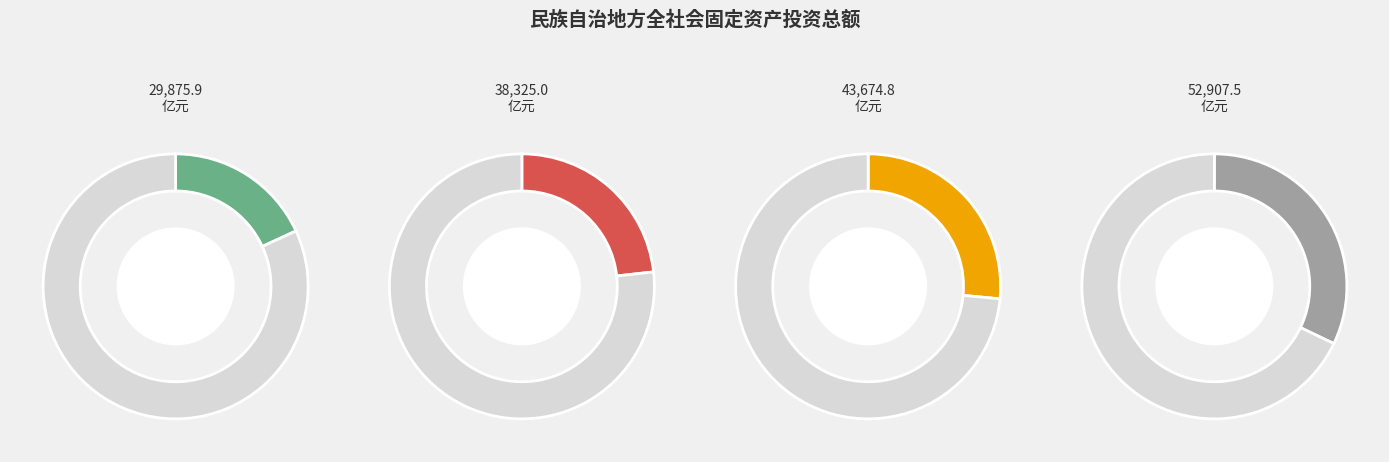

How many slices are in this pie chart?

4